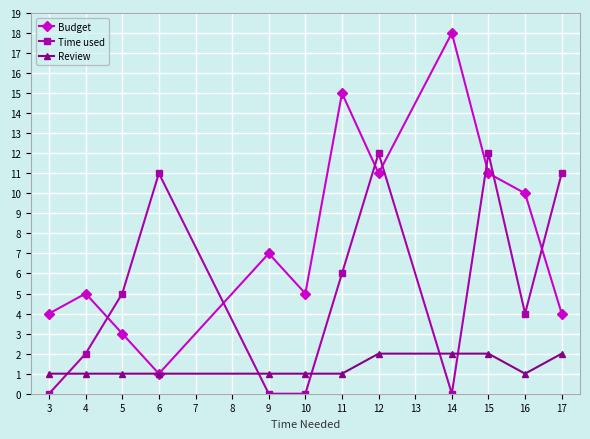

How many distinct data groups are displayed?

3